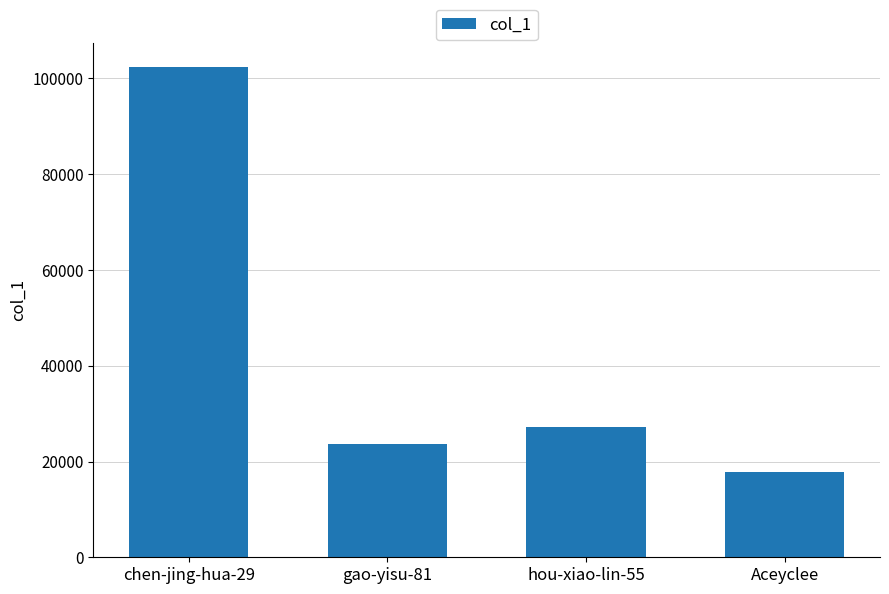

Rank the categories by value from highest to lowest.

chen-jing-hua-29, hou-xiao-lin-55, gao-yisu-81, Aceyclee